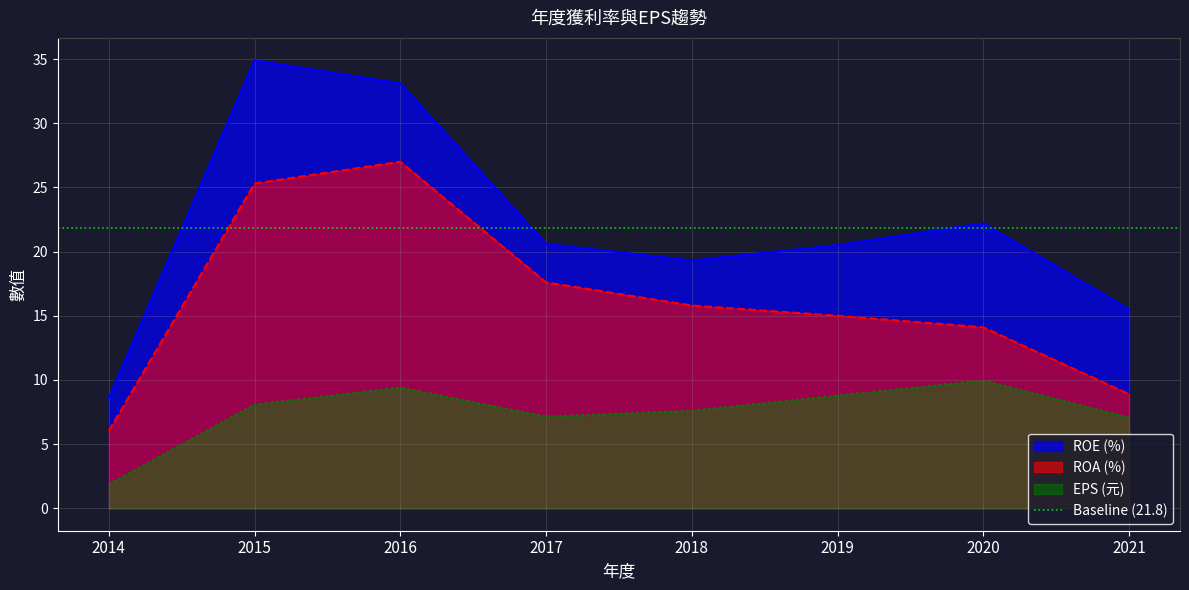

What is the difference between the second highest and second lowest values in the ROA (%) series?

16.4